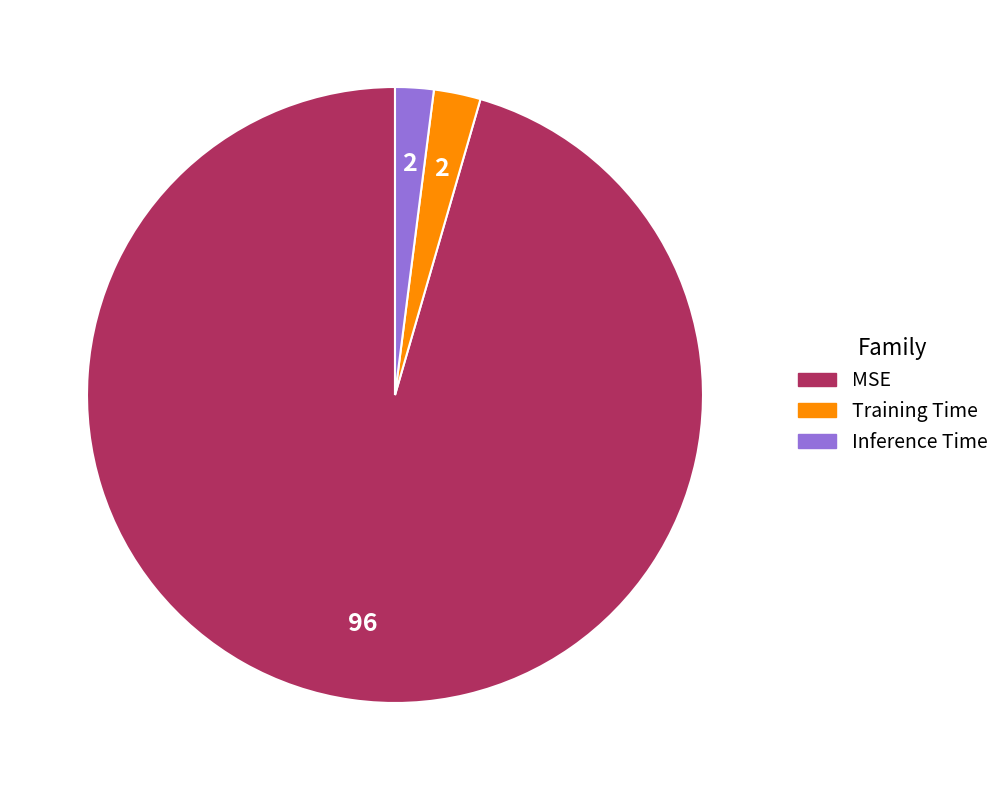

How many segments does this pie chart have?

3